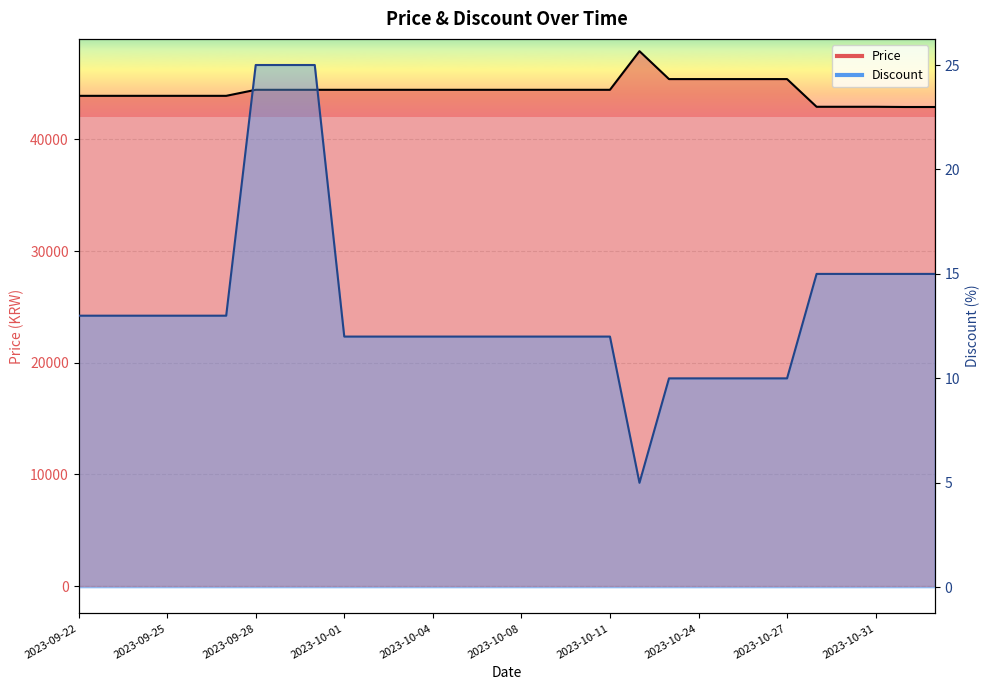

True or false: Discount and Price intersect in this chart.

False